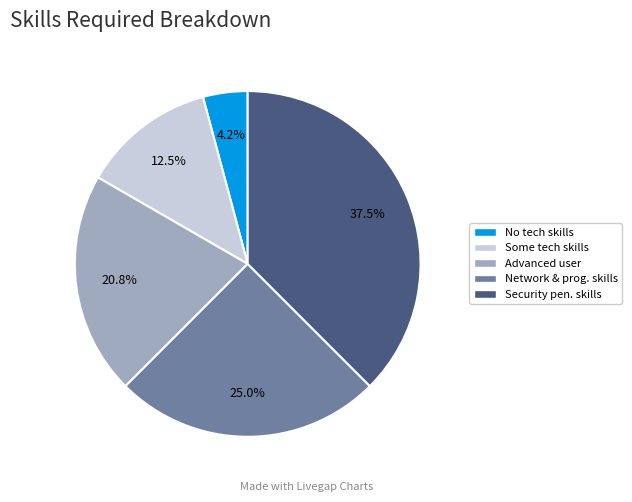

Is there a majority slice in this chart?

No